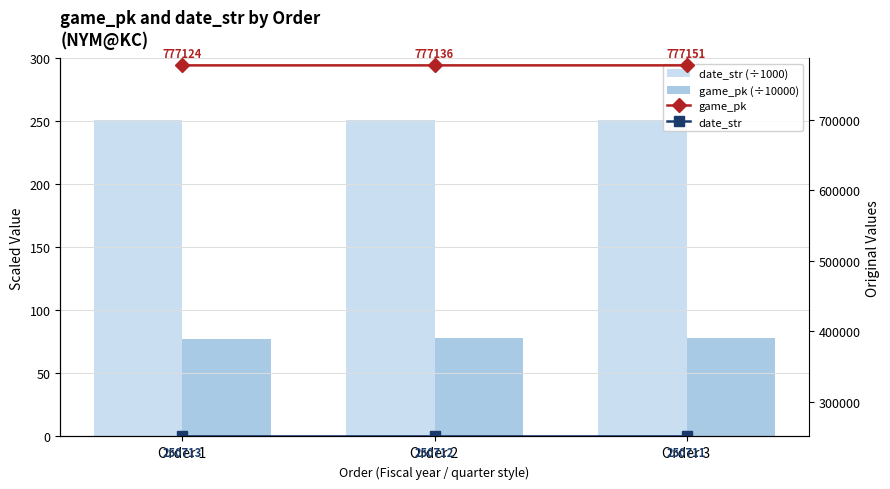

Count the date_str values in the range 250711 to 250713.

3